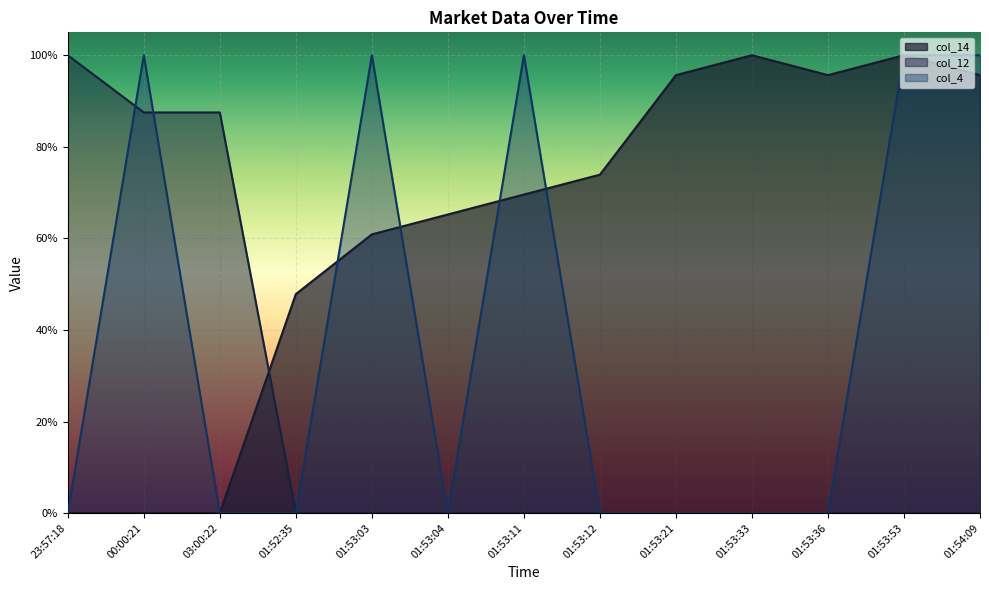

What position from the right is 01:53:33?

4